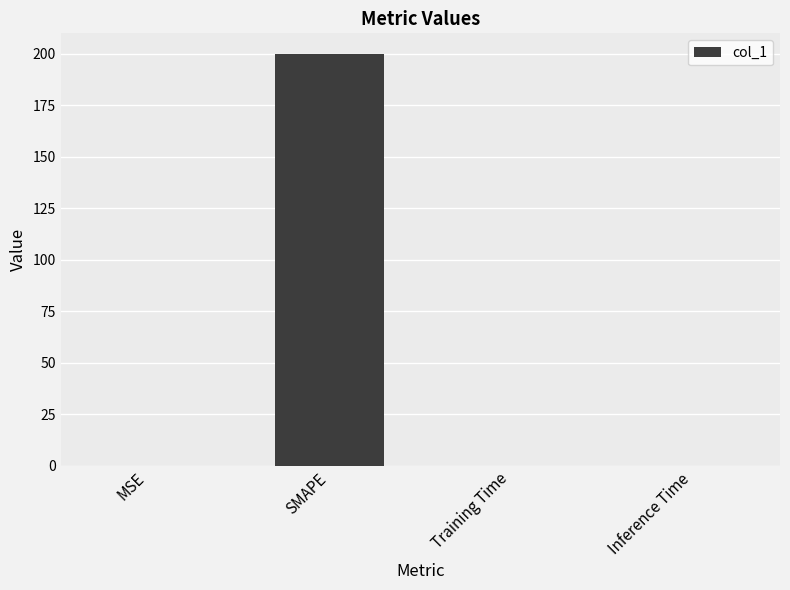

The chart shows a value of 200.0 at SMAPE. True or false?

True